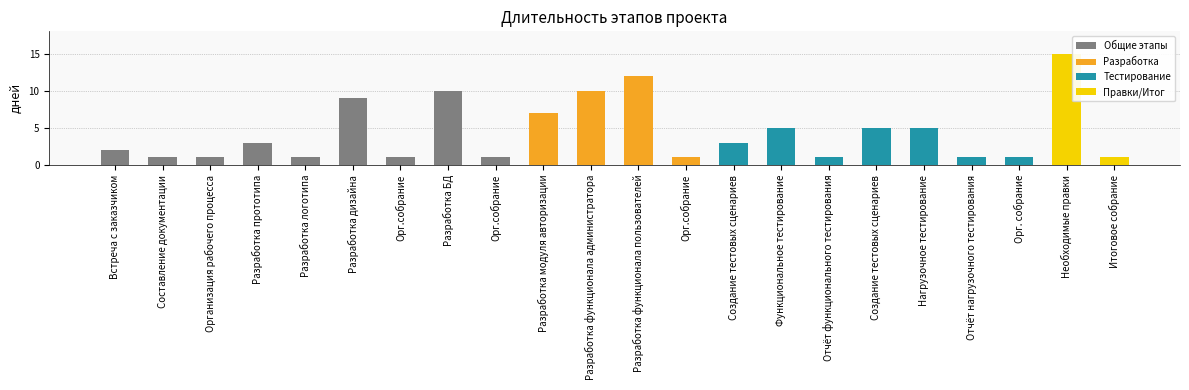

Rank the categories by value from highest to lowest.

Необходимые правки, Разработка функционала пользователей, Разработка БД, Разработка функционала администратора, Разработка дизайна, Разработка модуля авторизации, Функциональное тестирование, Создание тестовых сценариев, Нагрузочное тестирование, Разработка прототипа, Создание тестовых сценариев, Встреча с заказчиком, Составление документации, Организация рабочего процесса, Разработка логотипа, Орг.собрание, Орг.собрание, Орг.собрание, Отчёт функционального тестирования, Отчёт нагрузочного тестирования, Орг. собрание, Итоговое собрание